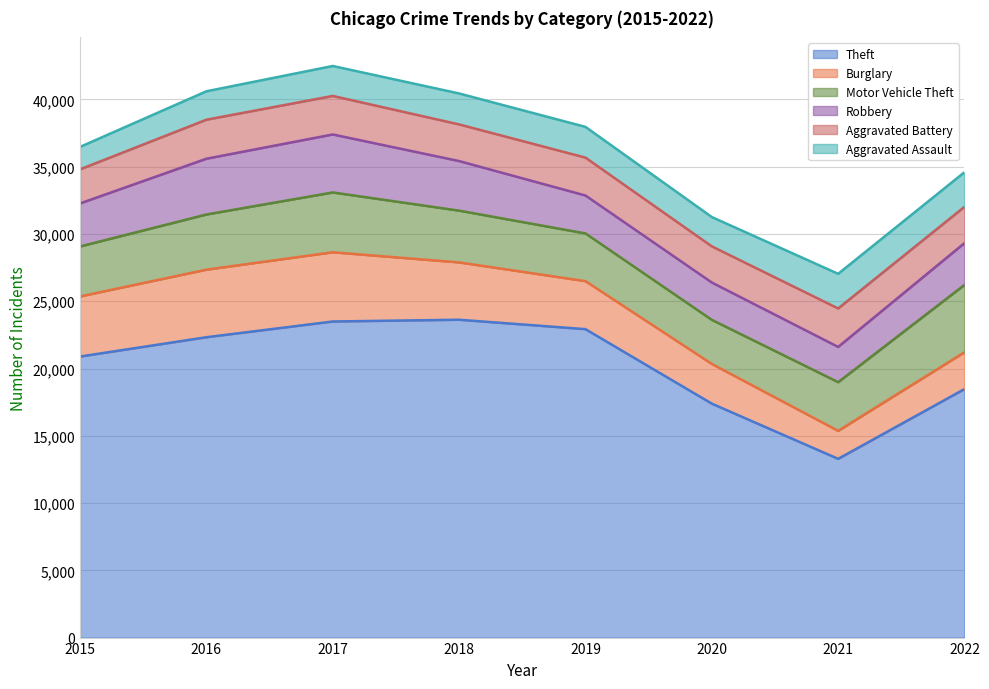

Reading right to left, extract all data points from this chart.

Theft: 2022=18475	2021=13287	2020=17391	2019=22927	2018=23627	2017=23497	2016=22327	2015=20892
Burglary: 2022=2738	2021=2081	2020=2950	2019=3569	2018=4262	2017=5146	2016=5023	2015=4467
Motor Vehicle Theft: 2022=5008	2021=3619	2020=3278	2019=3547	2018=3848	2017=4446	2016=4101	2015=3715
Robbery: 2022=3106	2021=2620	2020=2776	2019=2820	2018=3686	2017=4311	2016=4146	2015=3200
Aggravated Battery: 2022=2696	2021=2859	2020=2687	2019=2816	2018=2725	2017=2864	2016=2899	2015=2534
Aggravated Assault: 2022=2572	2021=2575	2020=2179	2019=2284	2018=2300	2017=2226	2016=2113	2015=1668